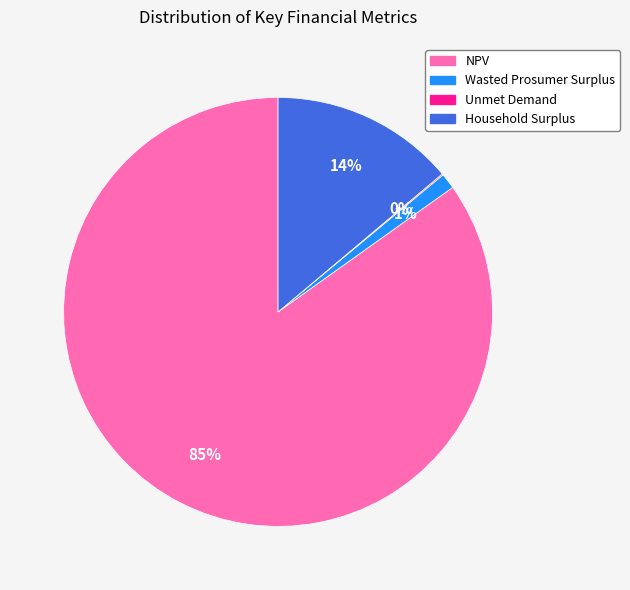

Which category accounts for the majority?

NPV